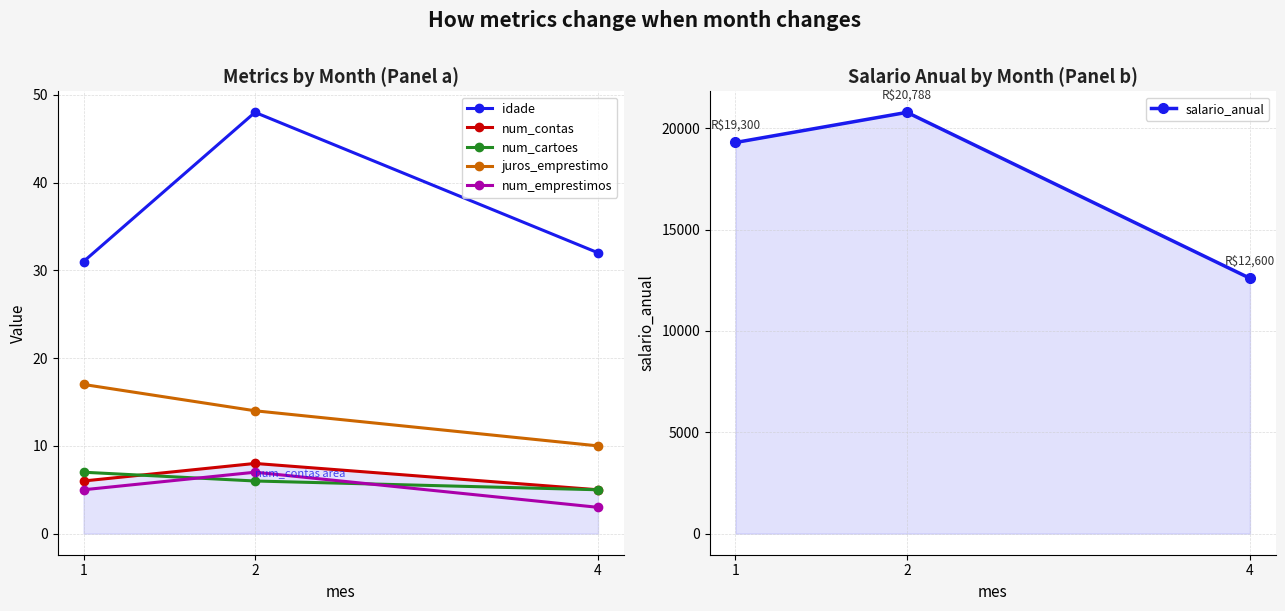

How many values in the num_contas series are below 6?

1